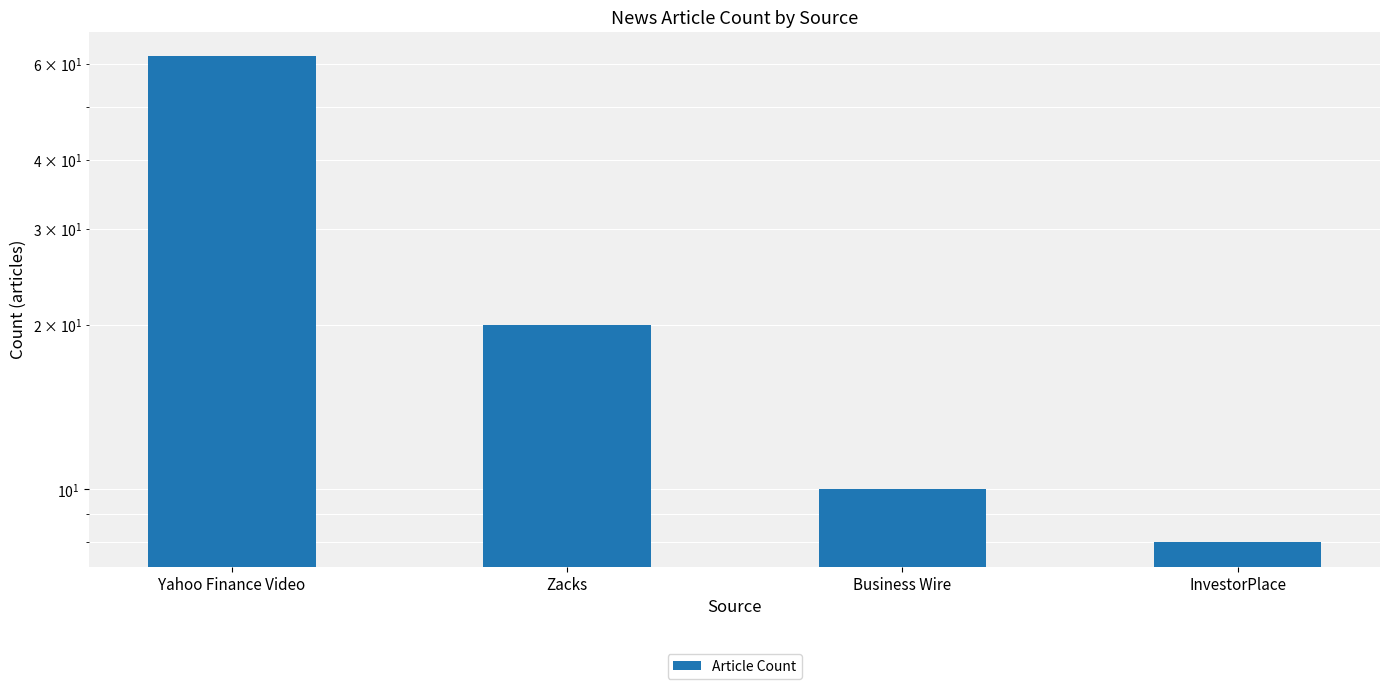

What is the label of the 2nd bar from the right?

Business Wire